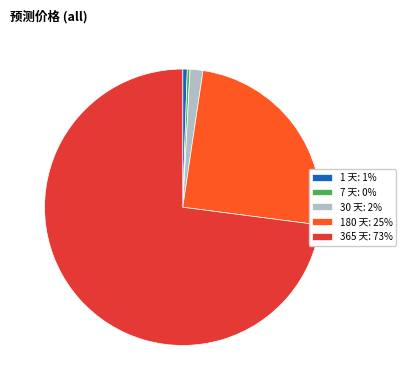

How many slices are in this pie chart?

5